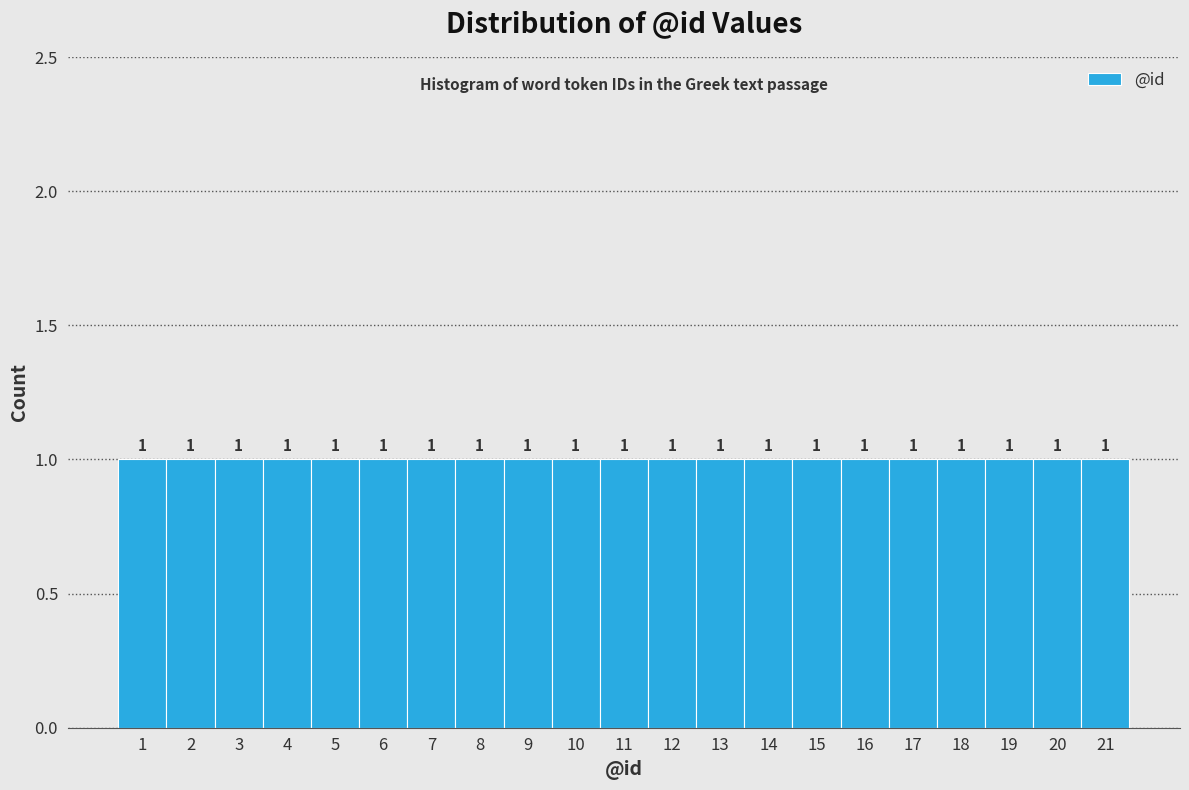

What is the height of the bar covering 20.5 to 21.5 on the x-axis?

1